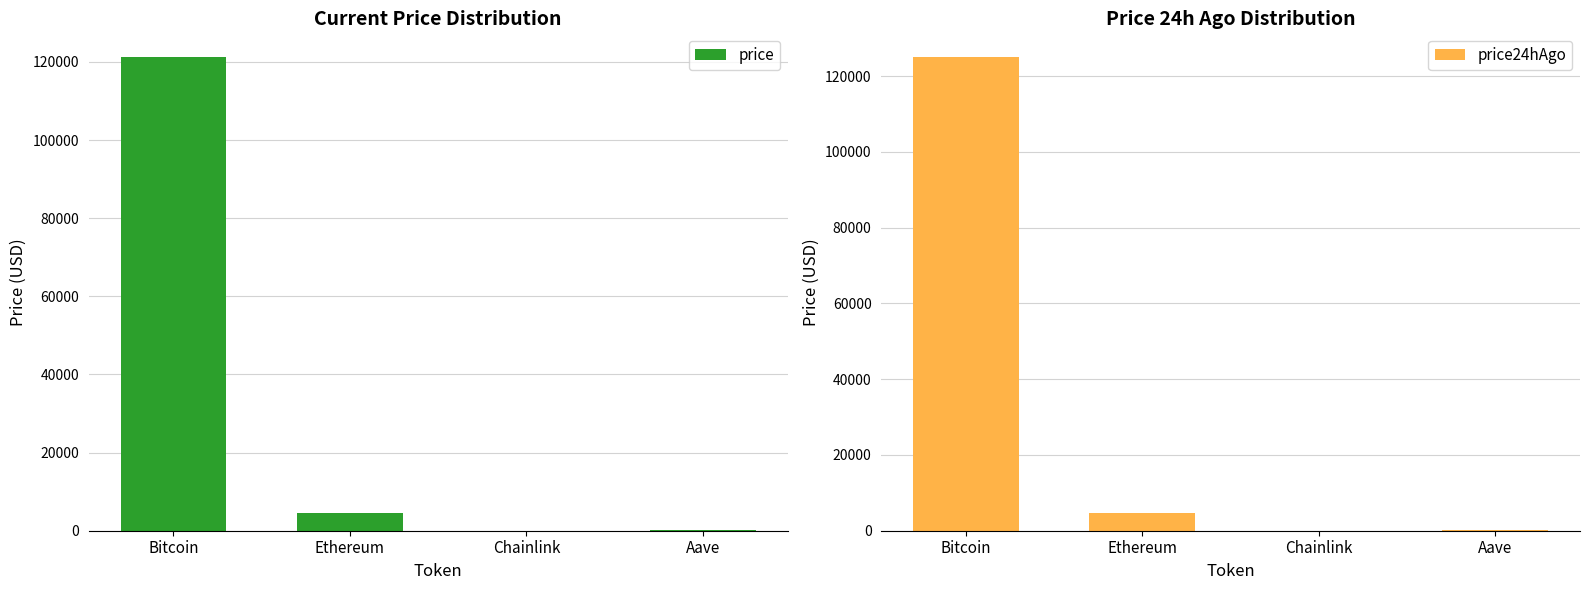

What is the difference between the second highest and second lowest values in the price24hAgo series?

4379.7